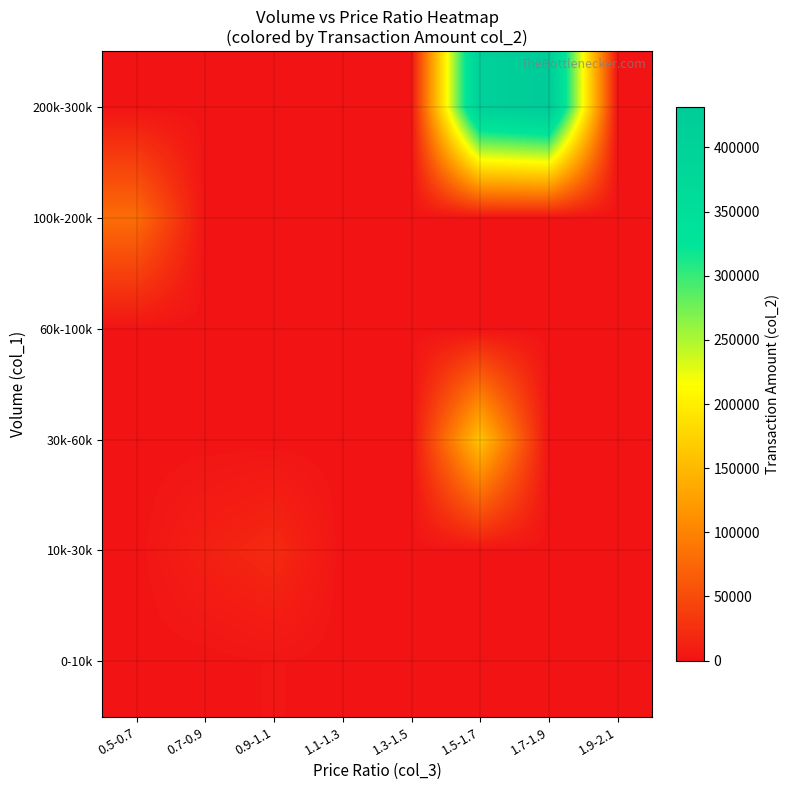

At how many categories does at least one series exceed 398869?

2